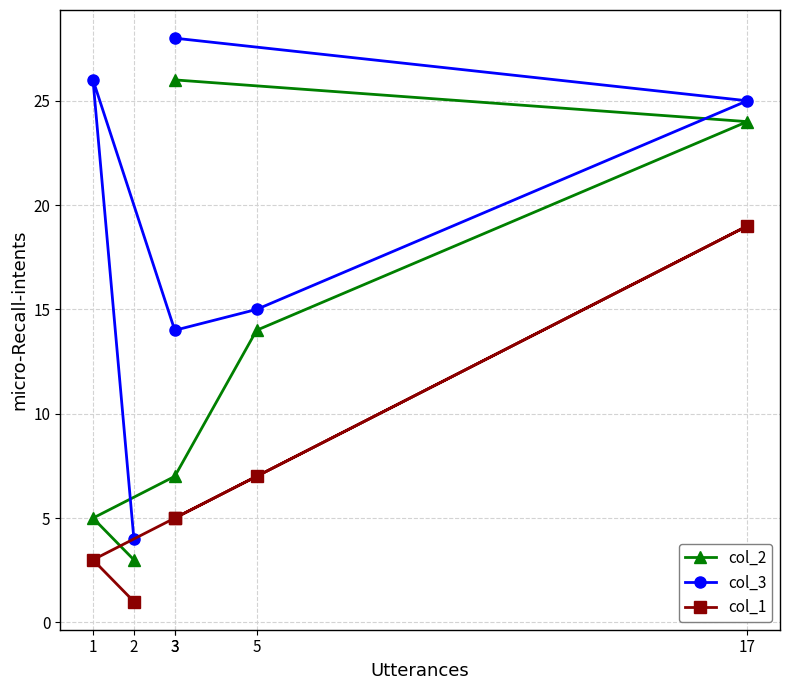

Between 2 and 3, which is larger?

3